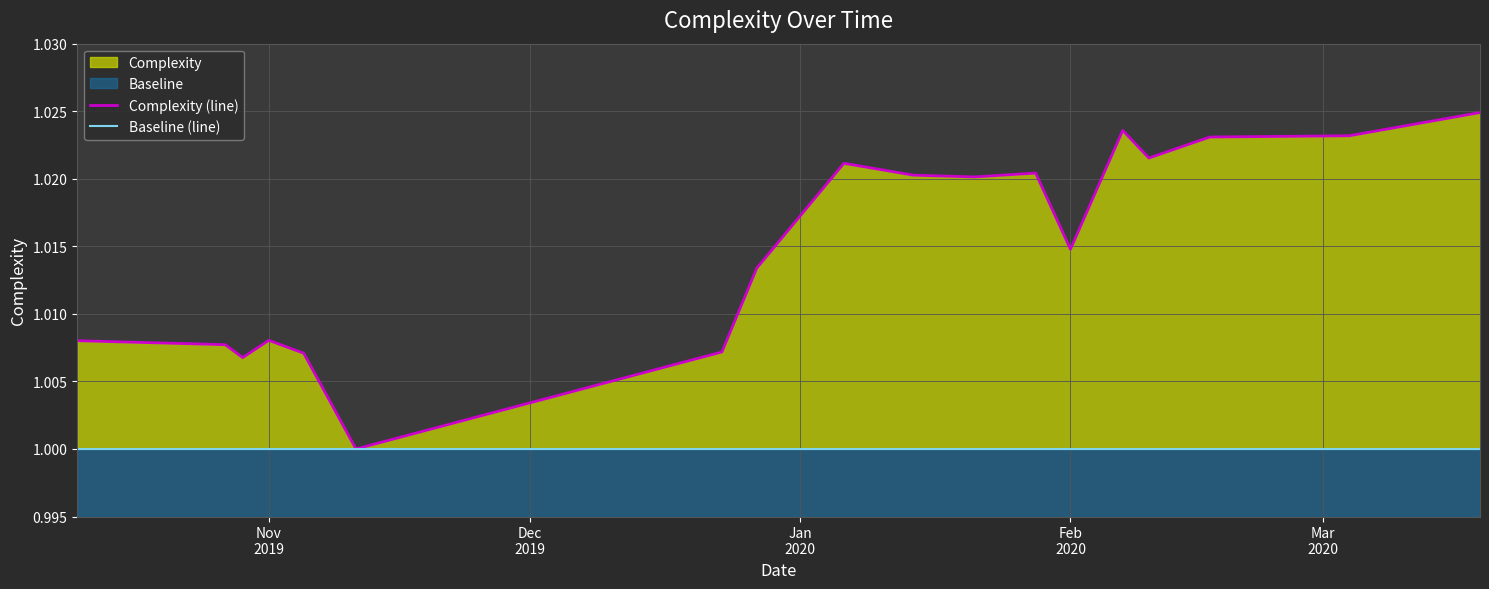

What position from the right is Nov
2019?

18